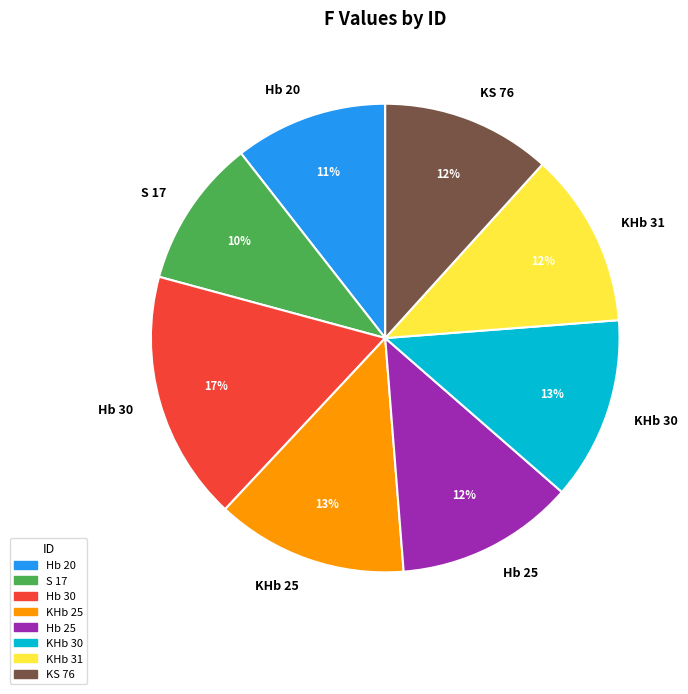

Does any single category account for the majority?

No